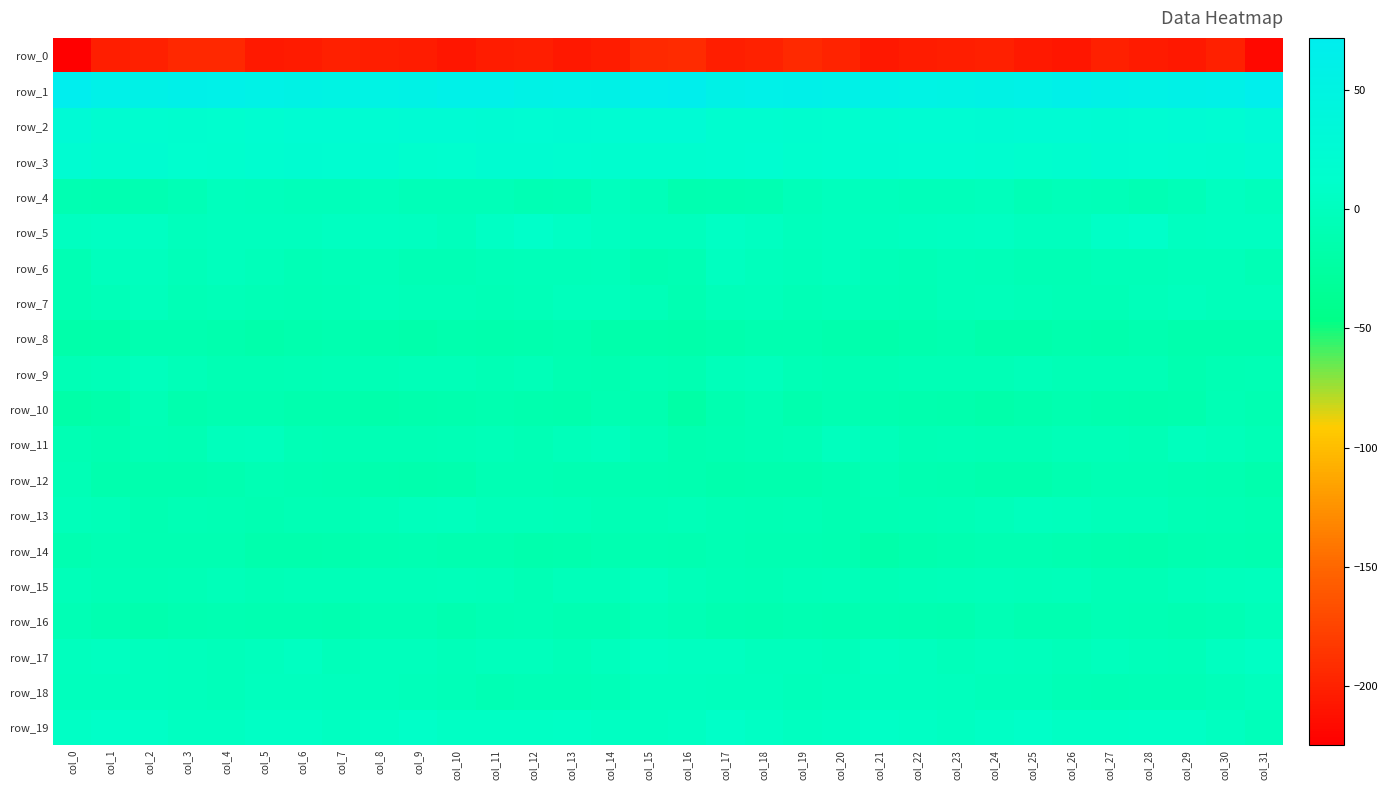

Reading left to right, what are all the values shown in this chart?

row_0: -224.7	-201.8	-201.4	-195.6	-195.6	-205.4	-204.8	-201.3	-201.6	-202.9	-208.5	-202.9	-201.7	-207.2	-202.9	-194.0	-193.2	-201.9	-199.3	-194.0	-199.1	-206.7	-202.8	-201.6	-201.4	-205.4	-207.5	-200.9	-204.0	-207.0	-200.9	-218.1
row_1: 71.6	60.9	58.3	61.7	60.4	57.2	54.3	52.6	54.0	55.8	60.9	60.6	56.0	57.2	58.8	66.1	69.2	58.3	60.3	61.8	59.3	56.1	53.2	52.9	54.5	57.3	62.1	58.7	55.5	58.1	59.5	67.0
row_2: 28.5	19.9	17.5	17.2	15.0	18.6	22.0	22.3	22.9	24.7	24.4	24.1	22.6	23.6	22.8	25.7	25.9	18.2	17.9	16.5	15.4	20.9	22.0	22.3	23.5	25.1	24.4	23.5	22.5	24.3	22.8	28.7
row_3: 21.4	16.5	20.0	15.1	14.8	18.2	19.9	18.9	19.6	14.2	15.4	19.9	20.1	17.8	16.7	16.8	17.2	17.5	19.4	14.1	15.9	19.7	19.3	19.5	17.8	14.0	17.1	20.7	19.0	17.4	16.9	21.0
row_4: -10.4	-11.1	-10.2	-6.9	-0.6	-1.7	-2.7	-3.2	-2.3	-4.8	-5.5	-4.8	-8.2	-8.0	0.3	-4.2	-12.0	-10.8	-9.5	-4.0	-0.3	-2.4	-2.8	-3.3	-2.3	-6.0	-4.7	-5.9	-9.1	-5.4	1.7	-1.4
row_5: 1.8	4.1	4.1	-1.8	-0.0	0.1	0.8	2.3	3.1	2.2	-1.5	4.9	9.6	4.9	2.1	-0.6	-0.7	4.5	2.2	-2.2	0.6	0.1	1.3	2.3	4.0	-0.1	0.2	7.1	9.2	2.2	3.3	2.2
row_6: -8.6	-0.9	0.4	-4.2	-0.5	-3.4	-6.6	-5.0	-4.0	-7.6	-7.6	-5.3	-4.6	-4.7	-2.5	-9.9	-8.9	1.2	-2.3	-3.0	-0.9	-4.8	-6.9	-3.9	-5.1	-8.0	-7.1	-4.8	-4.9	-3.5	-3.3	-8.0
row_7: -8.8	-5.7	-1.8	-6.1	-5.6	-6.4	-7.6	-6.4	-2.9	-5.4	-5.8	-6.7	-4.8	-1.4	-2.3	-5.8	-9.6	-3.6	-3.3	-6.3	-5.6	-6.6	-8.0	-4.7	-3.4	-5.6	-6.5	-6.3	-3.3	-1.1	-2.7	-2.5
row_8: -16.4	-15.8	-12.4	-12.7	-13.8	-16.2	-13.7	-12.5	-14.2	-16.3	-13.0	-14.6	-13.7	-12.8	-15.3	-15.9	-17.3	-14.9	-12.0	-12.8	-15.0	-15.4	-13.3	-12.4	-15.6	-15.2	-12.9	-15.2	-12.2	-14.1	-15.1	-14.8
row_9: -5.9	-5.1	-0.8	-4.9	-8.6	-8.6	-7.5	-6.2	-6.8	-5.1	-5.0	-7.6	-5.7	-10.0	-10.9	-8.7	-9.6	-3.6	-1.6	-6.6	-8.9	-8.6	-6.6	-6.6	-6.2	-4.7	-6.3	-6.9	-6.0	-12.5	-8.7	-8.1
row_10: -18.9	-15.8	-6.8	-13.2	-11.2	-10.7	-13.1	-13.7	-16.3	-15.1	-12.9	-12.7	-13.6	-15.0	-9.6	-12.2	-20.5	-11.9	-8.6	-13.4	-10.1	-11.8	-13.6	-14.3	-16.6	-14.1	-12.5	-13.1	-14.1	-13.9	-7.9	-10.4
row_11: -9.3	-10.9	-7.9	-9.0	-1.4	-0.2	-7.0	-7.2	-7.3	-7.4	-6.8	-5.1	-7.4	-3.3	-0.5	-6.4	-12.8	-10.0	-8.9	-6.6	0.4	-2.6	-8.0	-6.9	-7.5	-7.5	-5.8	-5.9	-6.8	-0.8	-2.6	-7.1
row_12: -6.6	-13.0	-13.8	-13.2	-11.9	-8.3	-9.5	-11.7	-13.6	-14.2	-13.0	-8.9	-8.4	-10.2	-9.6	-11.3	-12.0	-14.5	-13.3	-13.0	-10.9	-7.4	-10.6	-12.2	-14.1	-14.2	-11.3	-8.6	-8.7	-10.3	-10.6	-15.0
row_13: -3.0	-5.7	-9.8	-7.6	-8.7	-9.7	-8.0	-7.3	-5.1	-1.6	-0.9	-3.8	-4.0	-5.8	-7.9	-6.6	-5.5	-7.9	-9.0	-7.6	-9.5	-9.0	-7.5	-7.0	-3.6	-0.8	-2.1	-4.1	-4.2	-7.1	-8.3	-10.1
row_14: -11.5	-9.3	-10.4	-10.2	-9.7	-14.9	-14.8	-13.1	-11.4	-9.8	-11.9	-12.1	-14.4	-13.0	-11.5	-10.0	-10.6	-9.0	-10.4	-9.6	-10.9	-16.4	-13.7	-12.6	-10.5	-10.1	-12.1	-12.9	-14.6	-12.1	-11.6	-12.2
row_15: -4.1	-6.5	-7.5	-6.9	-4.1	-5.9	-5.4	-4.8	-3.8	-4.3	-3.5	-4.4	-7.2	-3.2	-3.1	0.3	-4.7	-6.1	-7.8	-5.4	-4.2	-6.6	-5.0	-4.4	-3.6	-4.5	-3.0	-6.0	-6.3	-2.9	-2.0	-0.2
row_16: -7.9	-10.7	-13.3	-11.5	-10.0	-10.9	-10.7	-12.7	-9.1	-9.1	-12.5	-8.9	-8.1	-10.1	-10.3	-5.7	-7.5	-11.3	-12.8	-10.5	-10.6	-10.5	-11.5	-12.2	-7.9	-11.1	-11.4	-7.8	-9.2	-10.3	-8.9	-3.9
row_17: 1.0	1.1	-1.2	-2.4	-2.7	-0.7	2.6	-2.8	-1.7	-1.3	-4.0	-2.3	-1.4	-4.9	-0.9	4.3	2.0	1.1	-1.7	-2.3	-3.0	1.9	0.8	-3.6	-1.0	-2.4	-3.9	-1.0	-3.0	-4.5	1.7	5.5
row_18: -0.7	-0.7	-0.6	-1.6	-3.4	0.1	1.0	-0.2	-1.9	-3.1	-5.2	-8.3	-6.5	-6.3	-5.4	0.5	0.3	-0.2	-0.5	-2.7	-2.4	0.9	0.7	-0.9	-2.8	-3.2	-7.0	-7.7	-6.2	-6.8	-3.7	-0.6
row_19: 5.7	8.0	7.4	2.4	2.3	6.8	6.7	2.5	4.6	8.4	5.3	5.0	5.3	6.5	4.1	1.1	3.6	8.5	5.5	1.7	4.0	7.7	4.7	2.5	6.4	8.0	4.7	5.1	5.8	6.0	1.8	-3.0